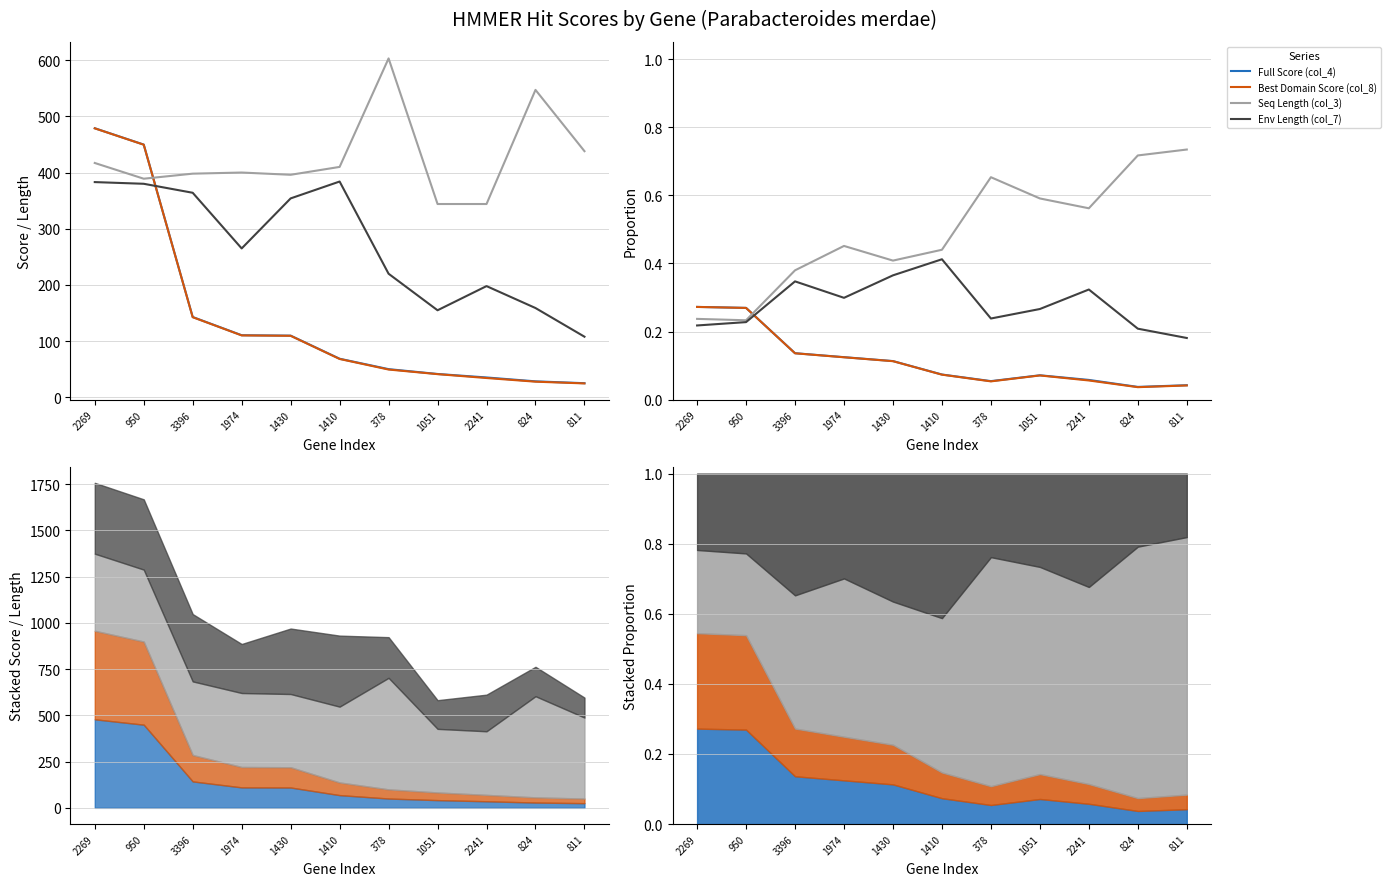

What position from the left is 2241?

9